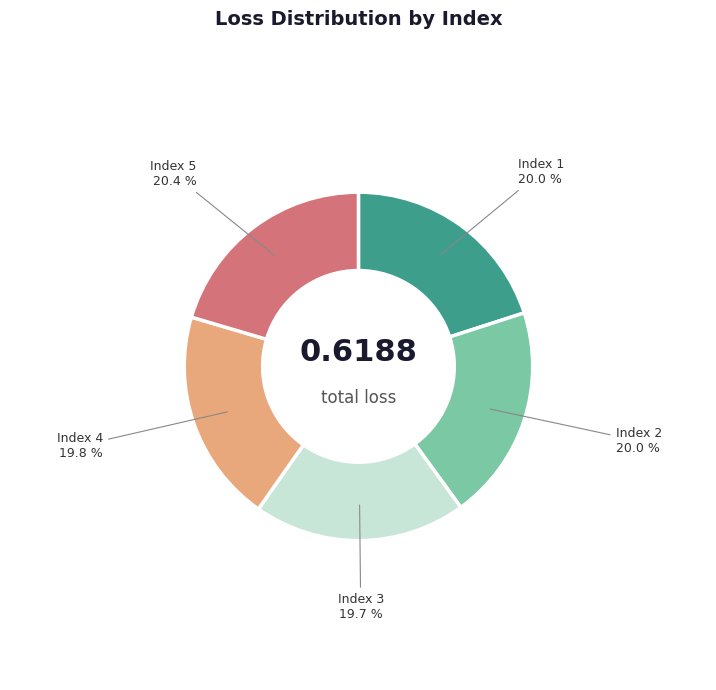

How many slices are in this pie chart?

5